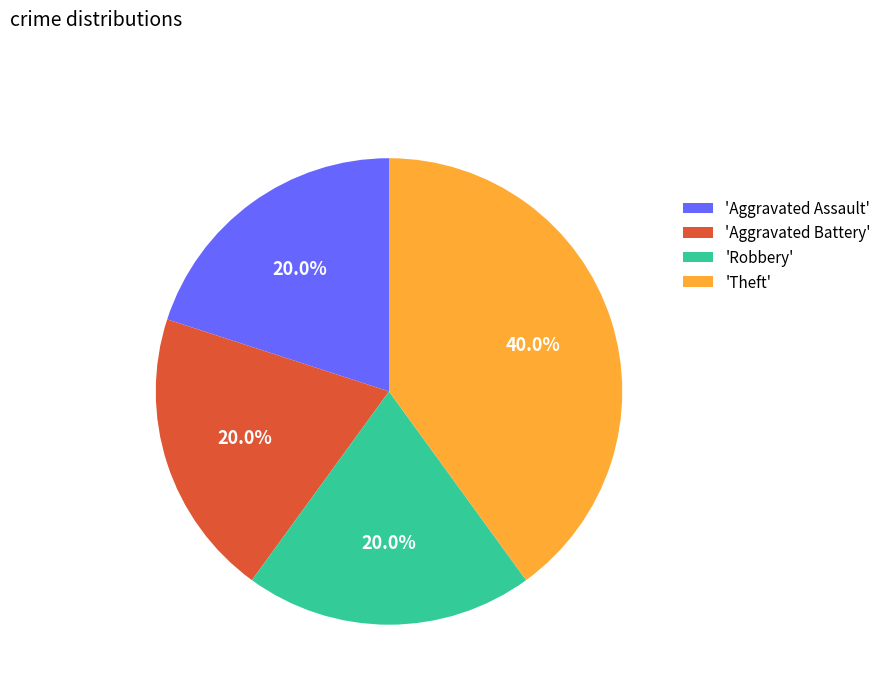

Which has a higher value, 'Theft' or 'Aggravated Battery'?

'Theft'